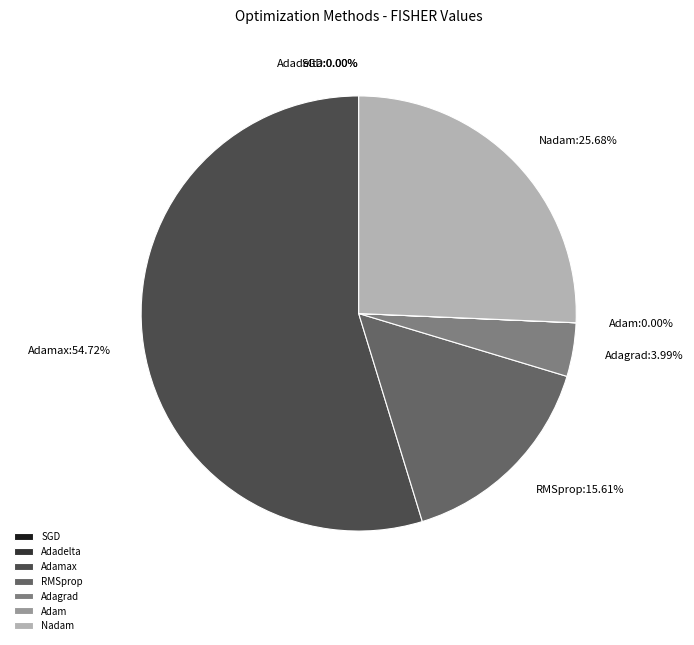

Is the sum of Nadam and RMSprop greater than half?

No